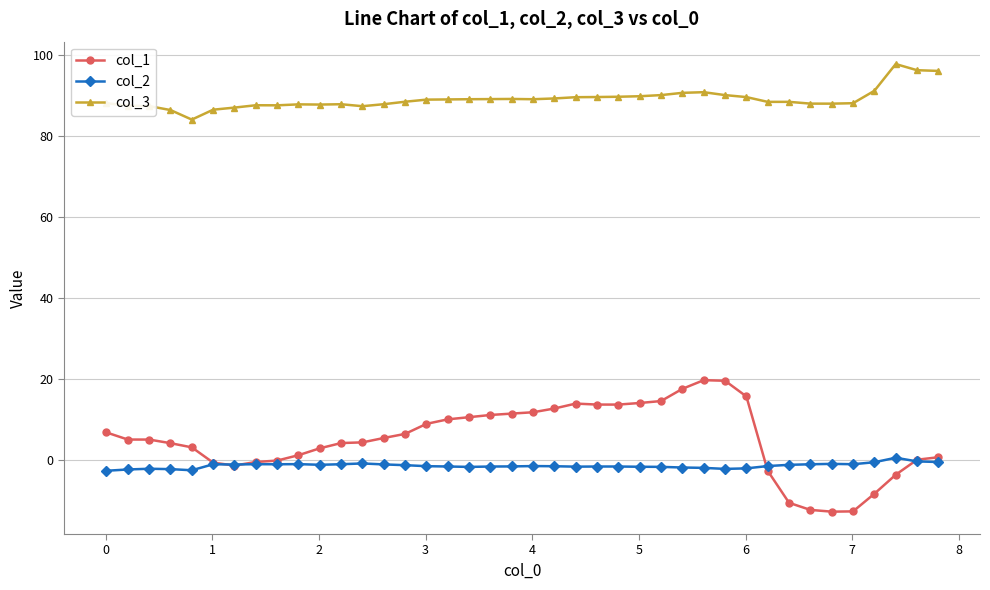

What is the maximum value shown in the chart?

97.7